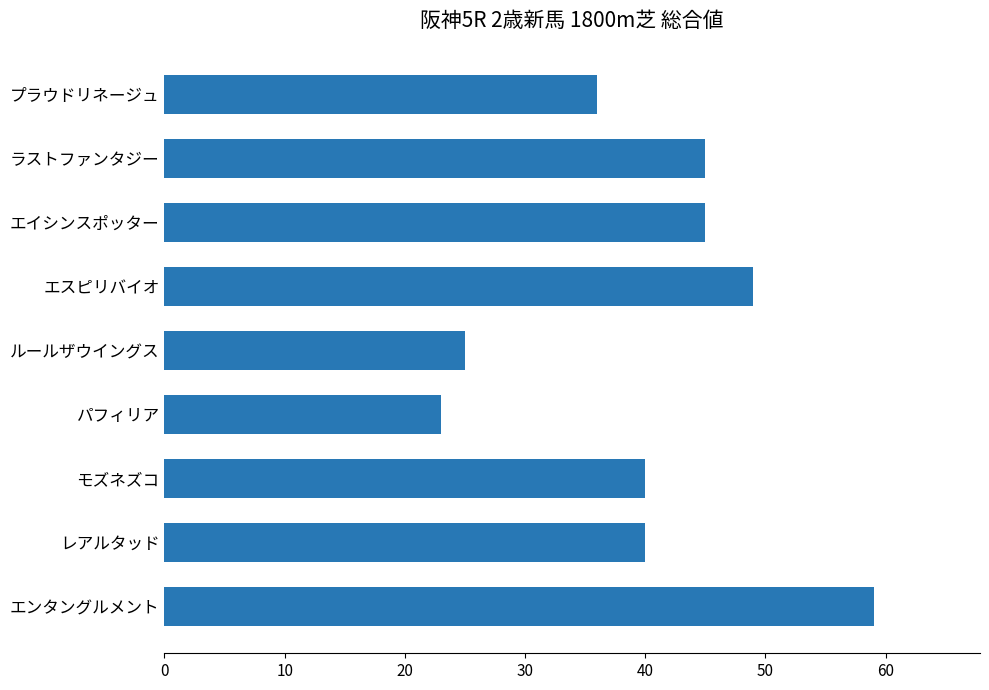

What is the greatest value displayed?

59